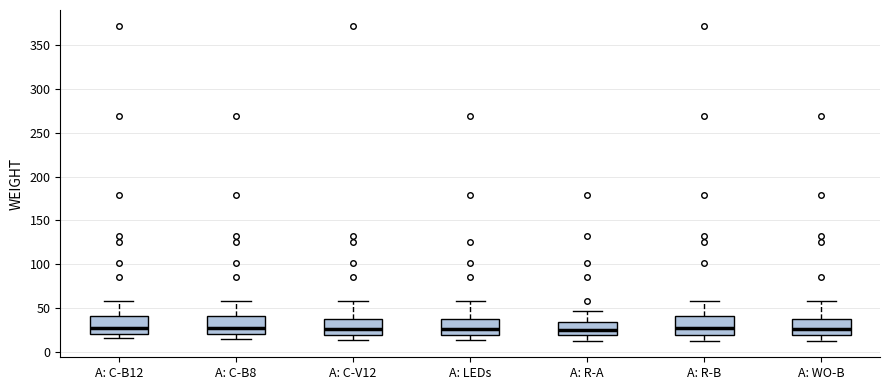

Reading left to right, read every box against the y-axis: the position of its median line, the range the box covers, and the ends of its whiskers. The values are not printed on the chart, so give them approximately, as read against the axis.

A: C-B12: median 25, box 20 to 40, whiskers 15 to 60
A: C-B8: median 25, box 20 to 40, whiskers 15 to 60
A: C-V12: median 25, box 20 to 35, whiskers 15 to 60
A: LEDs: median 25, box 20 to 35, whiskers 15 to 60
A: R-A: median 25, box 20 to 35, whiskers 15 to 45
A: R-B: median 25, box 20 to 40, whiskers 15 to 60
A: WO-B: median 25, box 20 to 35, whiskers 10 to 60